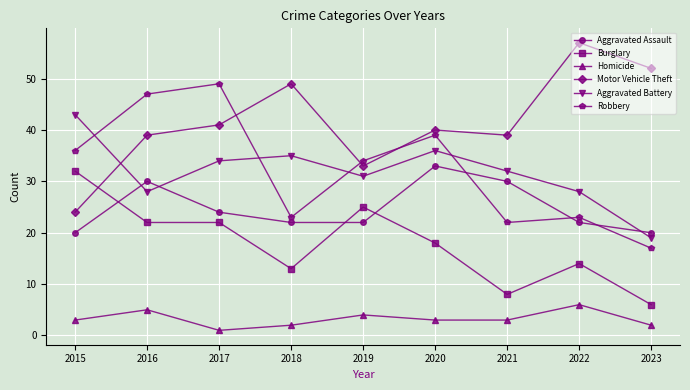

Which series has the largest range (max minus min)?

Motor Vehicle Theft